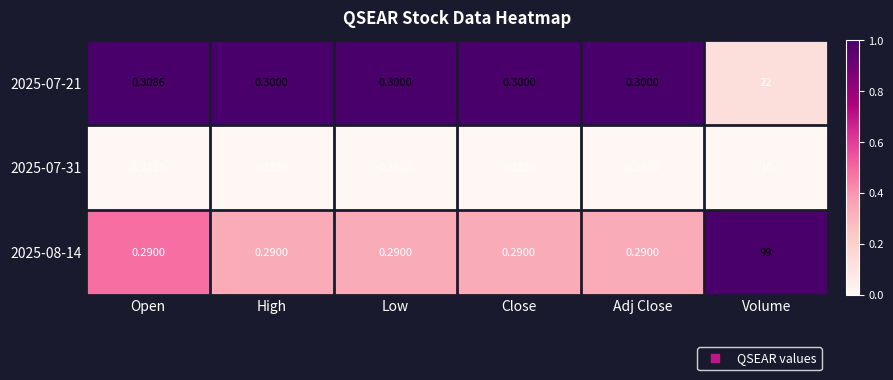

How many series are shown in this chart?

3